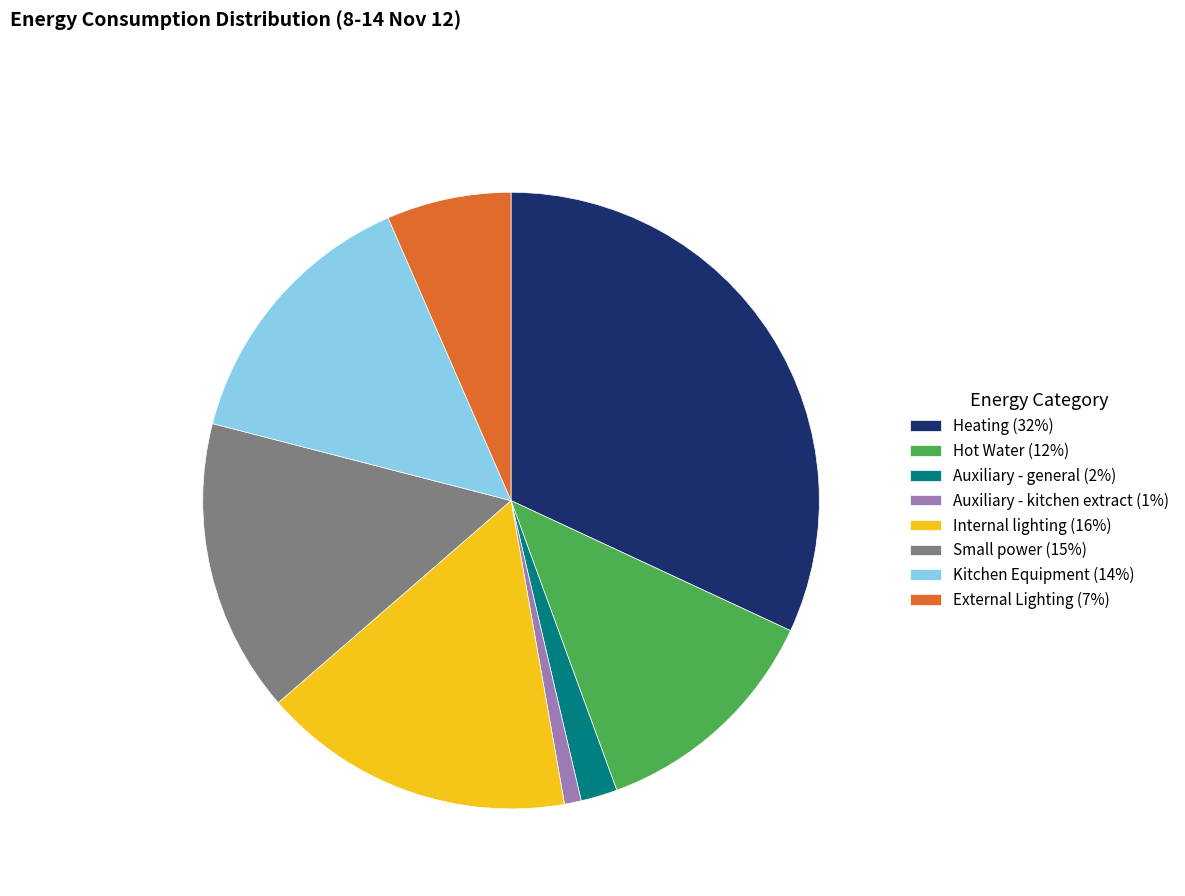

Which slice is the smallest?

Auxiliary - kitchen extract